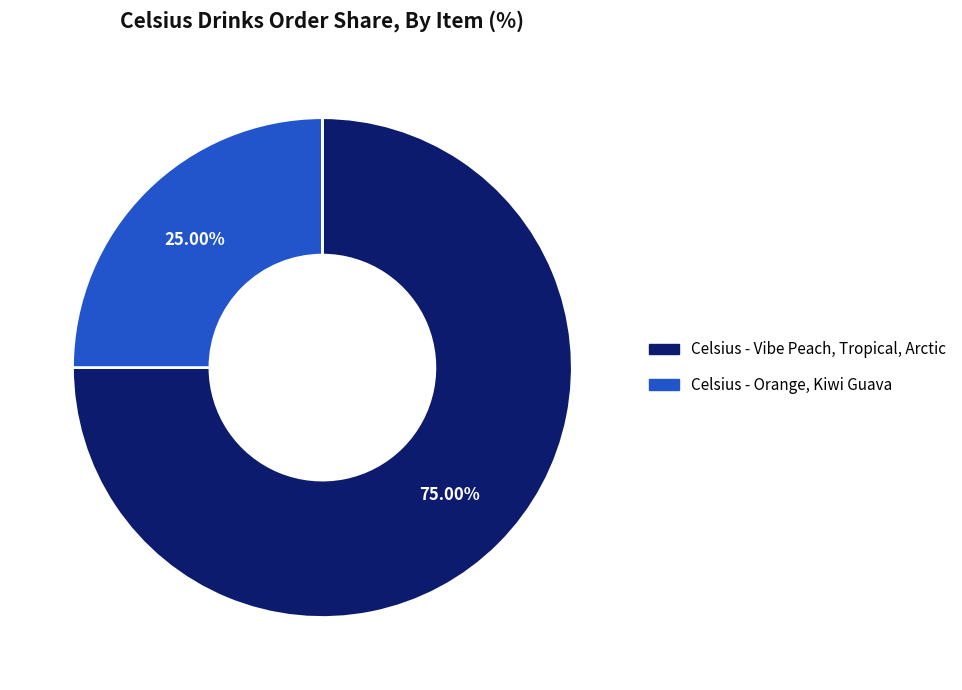

How many slices are in this pie chart?

2